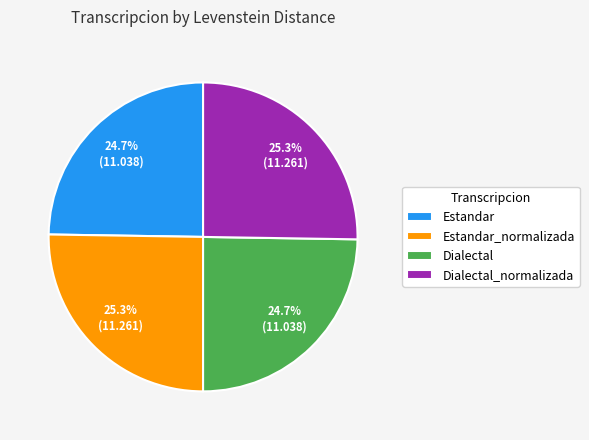

Approximately how many times larger is the value at Estandar compared to Dialectal?

1.0